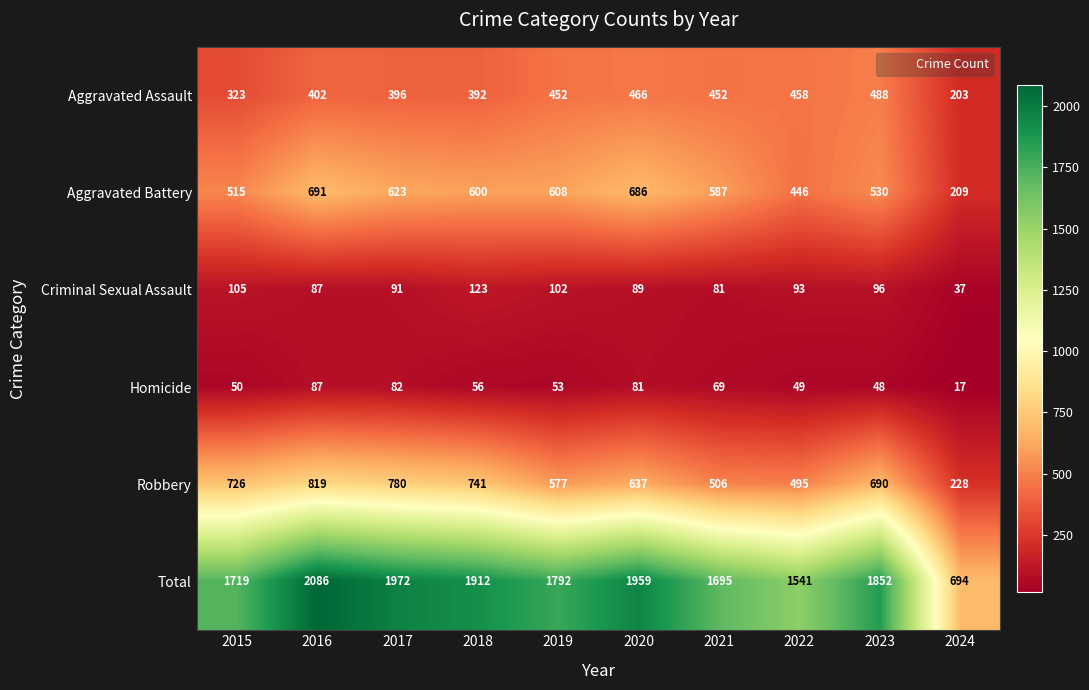

Which series has the largest total across all categories?

Total